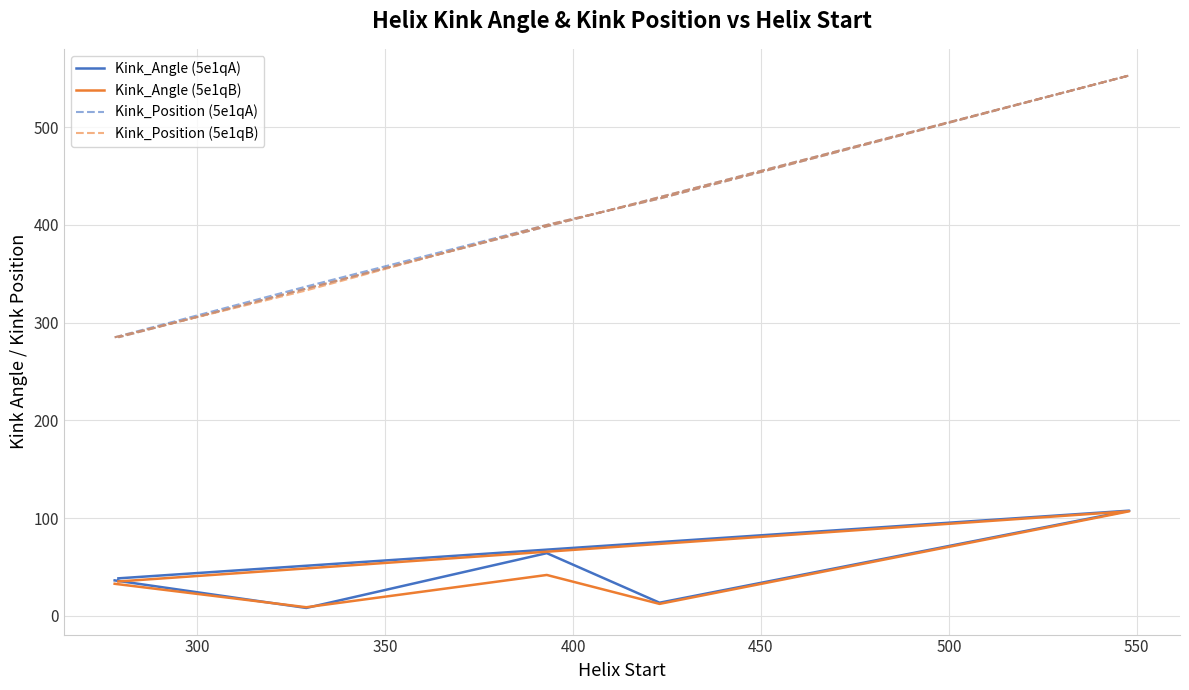

Is this an area chart (filled region under the line)?

No